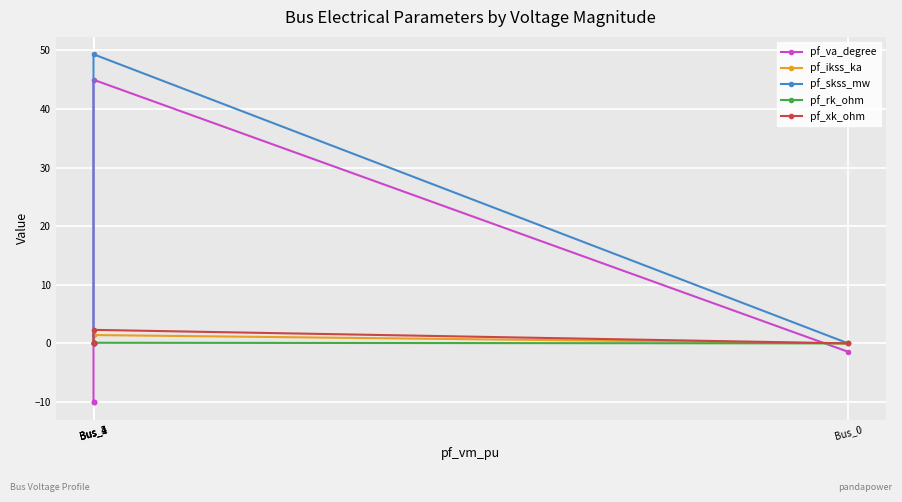

Is the value of pf_xk_ohm at Bus_2 greater than the value of pf_va_degree at Bus_1?

No